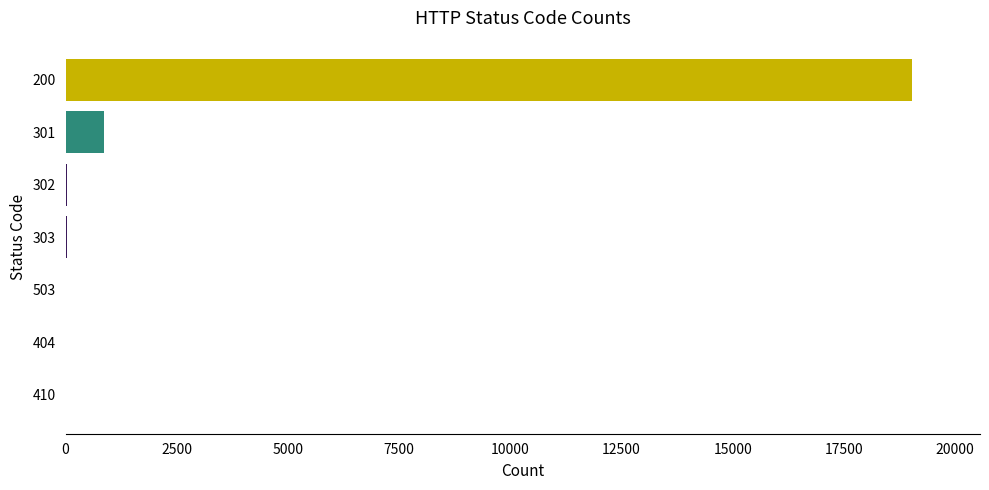

What is the sum of all values?

19997